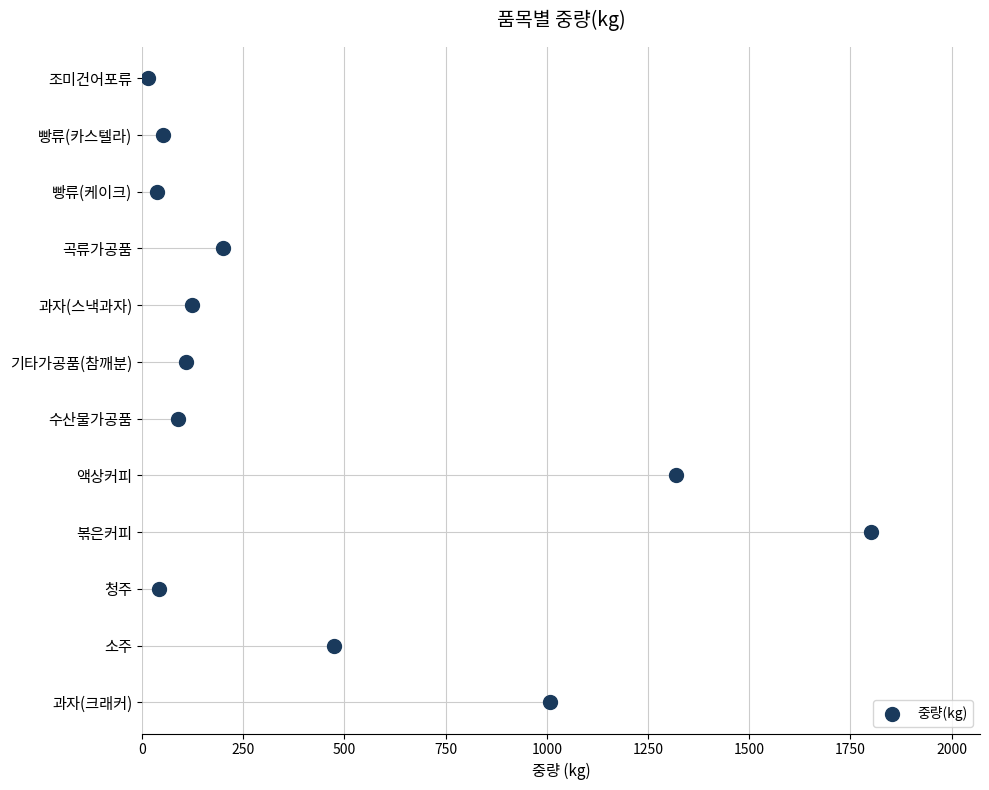

What is the change in value from 250 to 1000?

+3